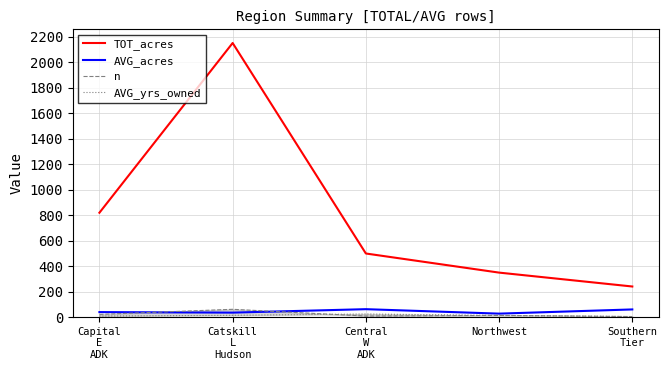

What are all the series names shown in the legend?

TOT_acres, AVG_acres, n, AVG_yrs_owned